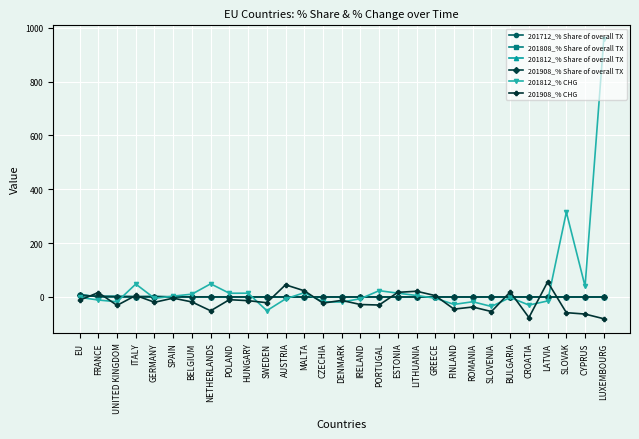

What is the difference between the highest and lowest values at SLOVENIA?

54.2